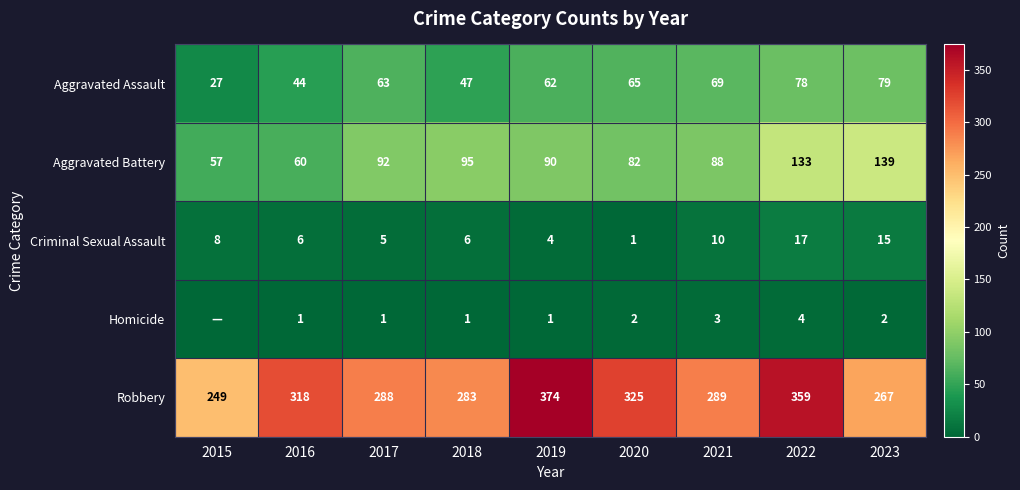

What is the sum of all Robbery values?

2752